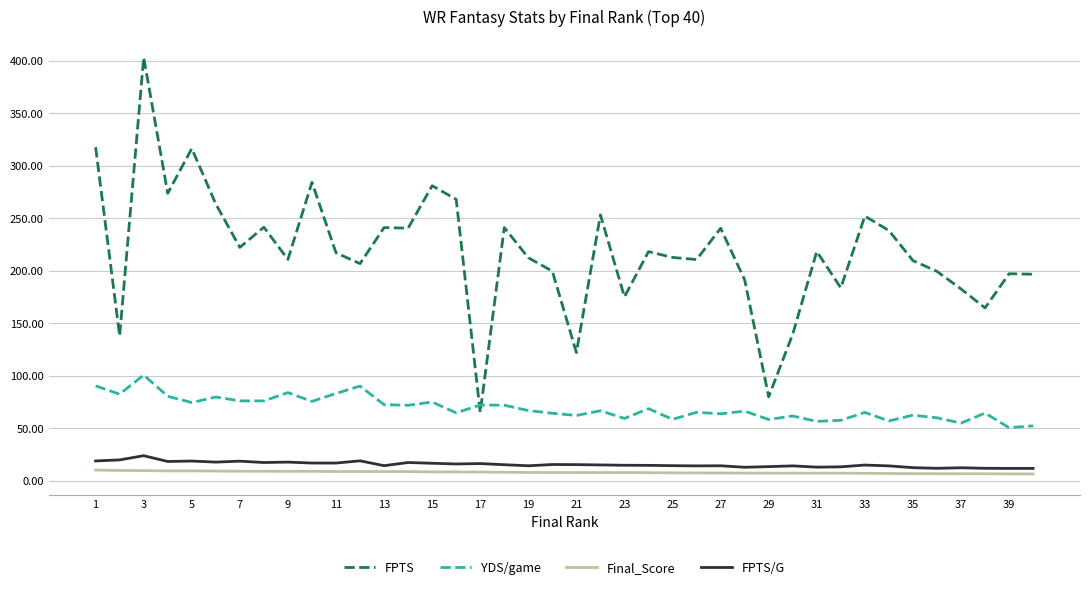

Which series has the largest range (max minus min)?

FPTS